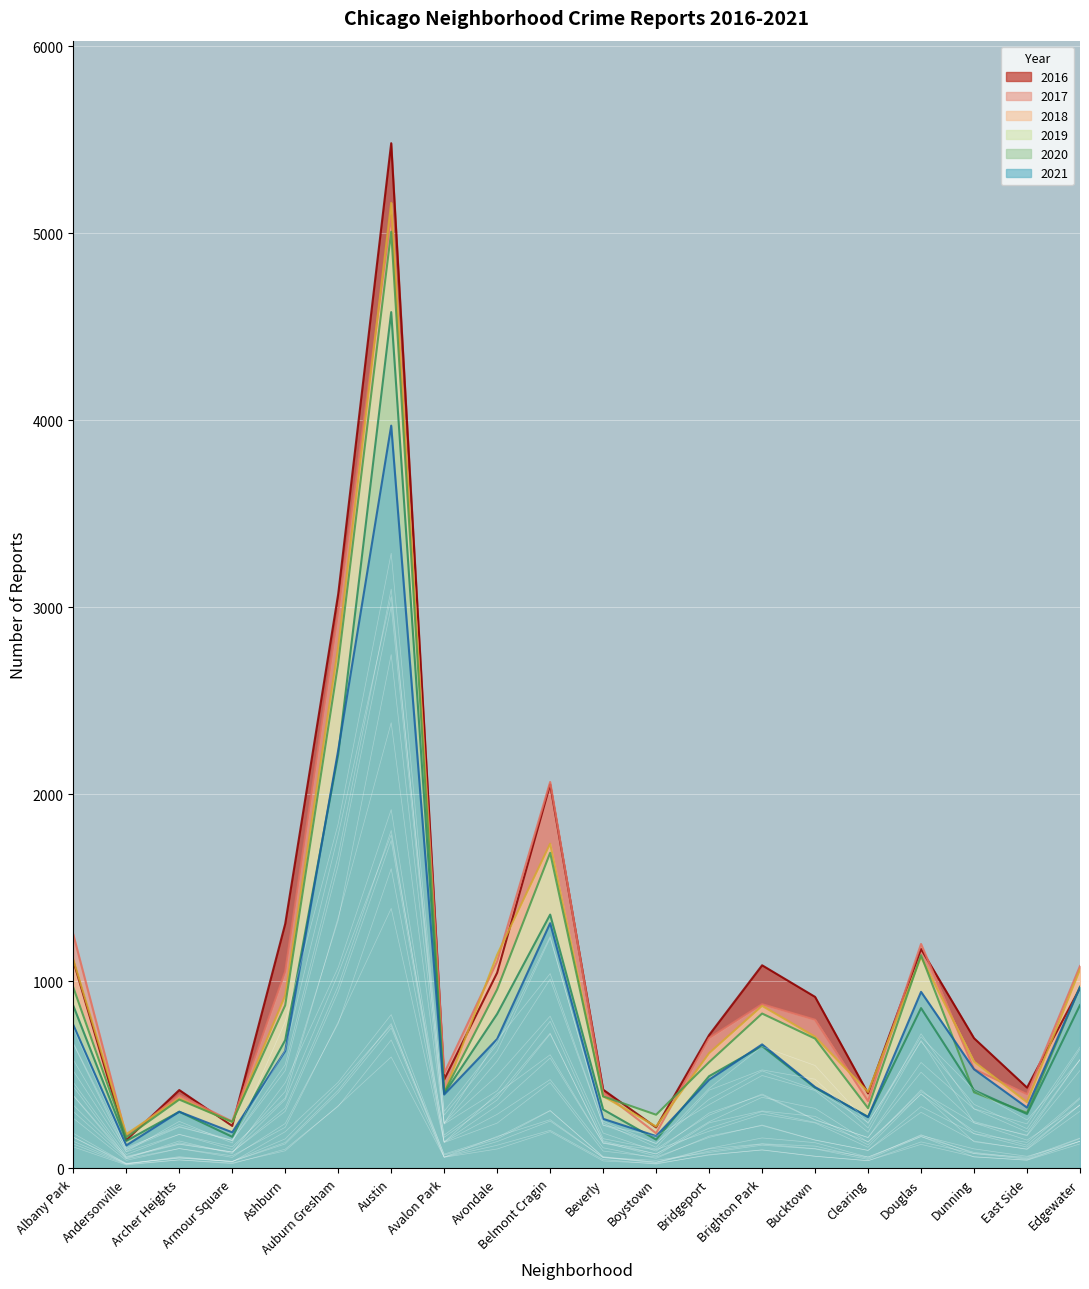

At which category does 2021 reach its first local peak?

Archer Heights